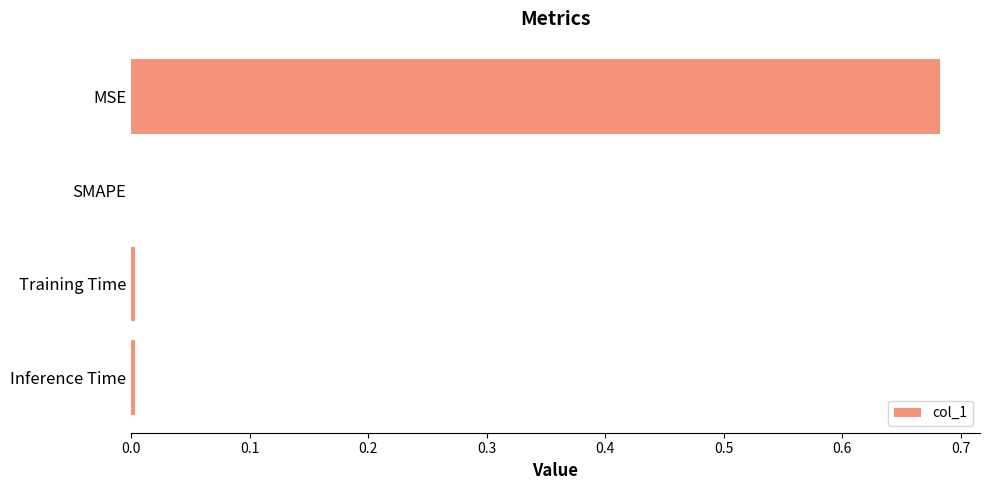

Which category has the highest value across all series?

MSE